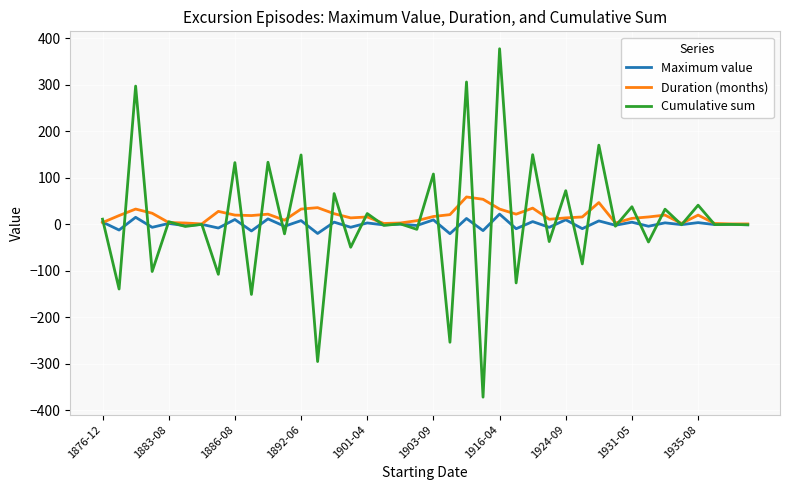

How many series are shown in this chart?

3